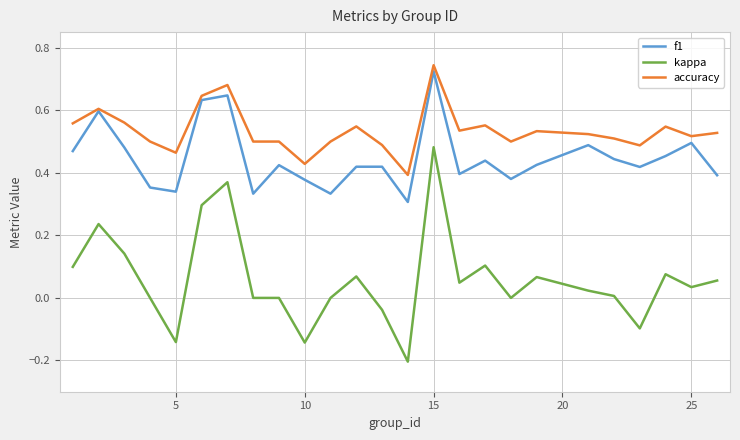

True or false: kappa and f1 intersect in this chart.

False